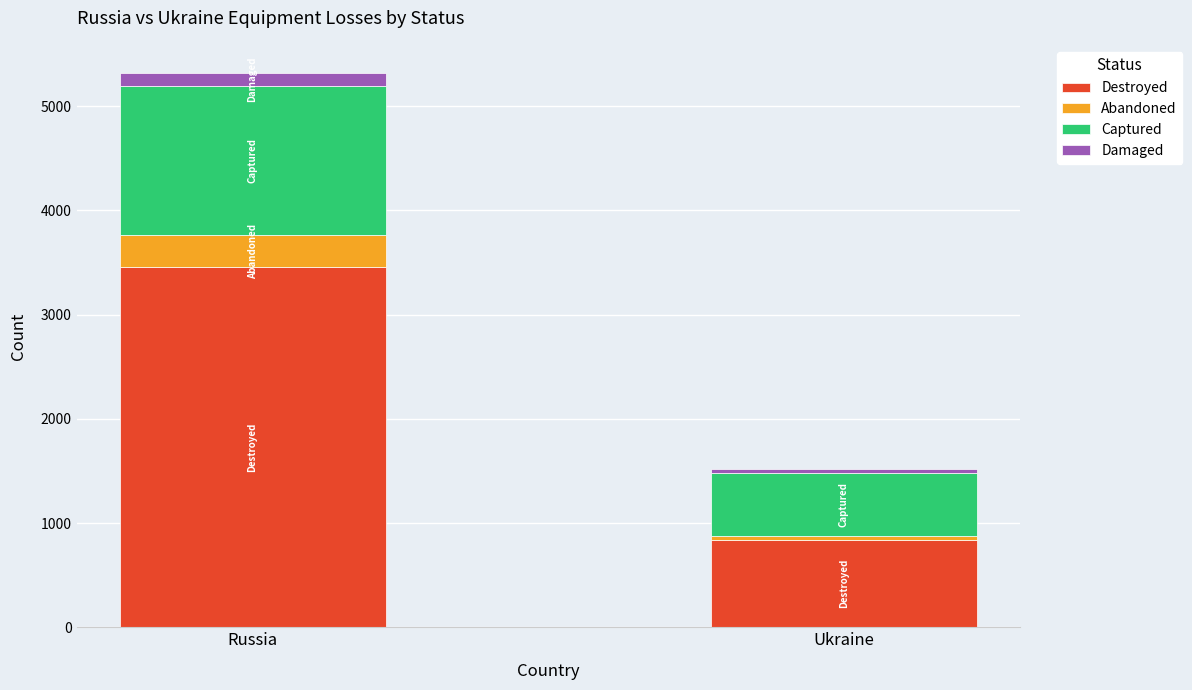

At which category is the sum across all series the highest?

Russia